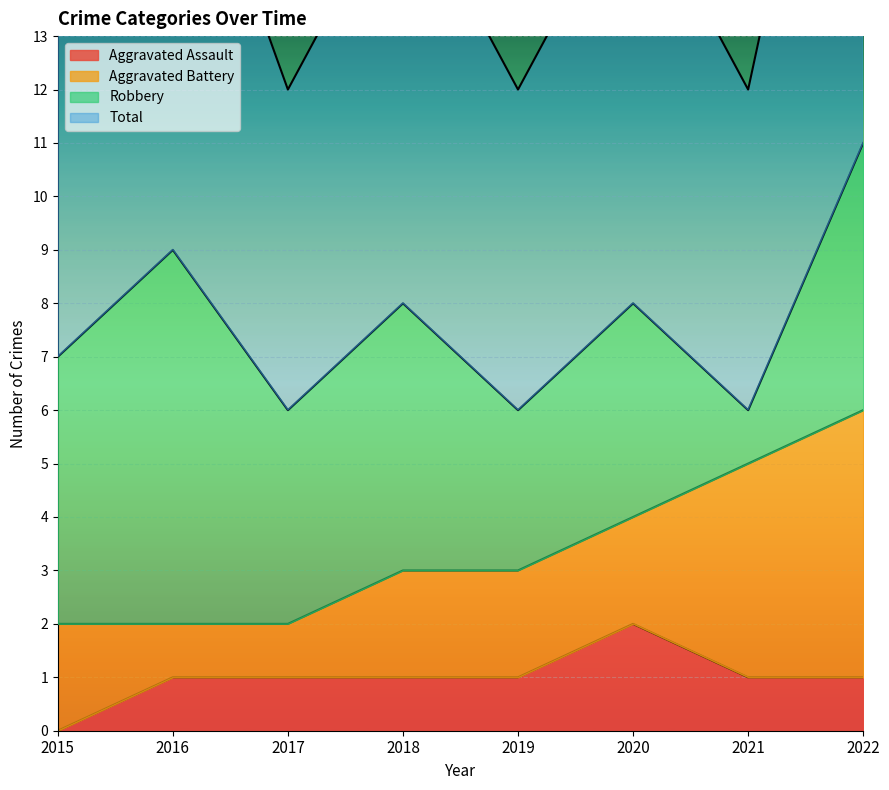

What is the value of the Aggravated Assault point at the 7th from the left?

1